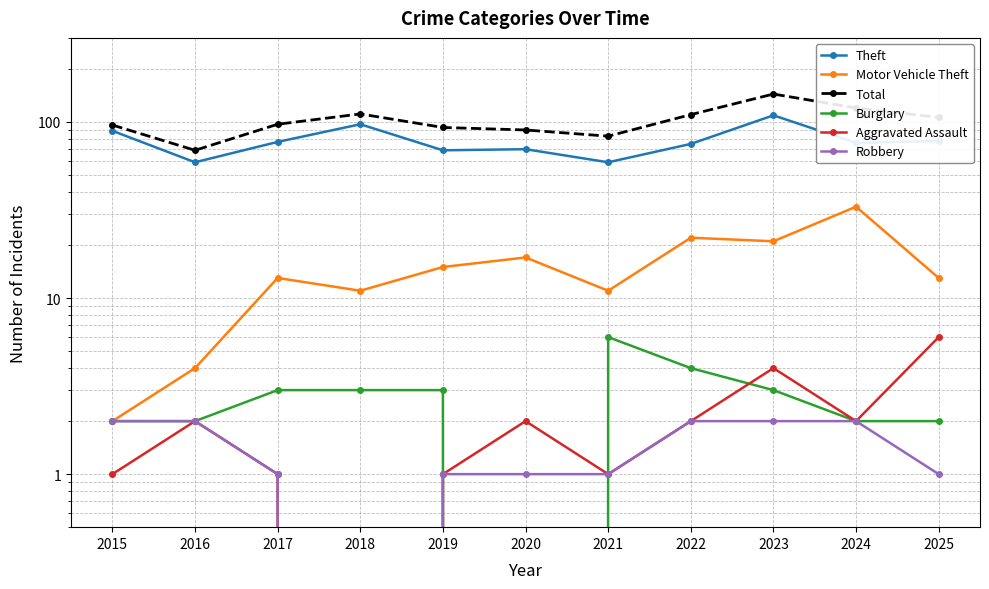

At which category is the sum across all series the highest?

2023